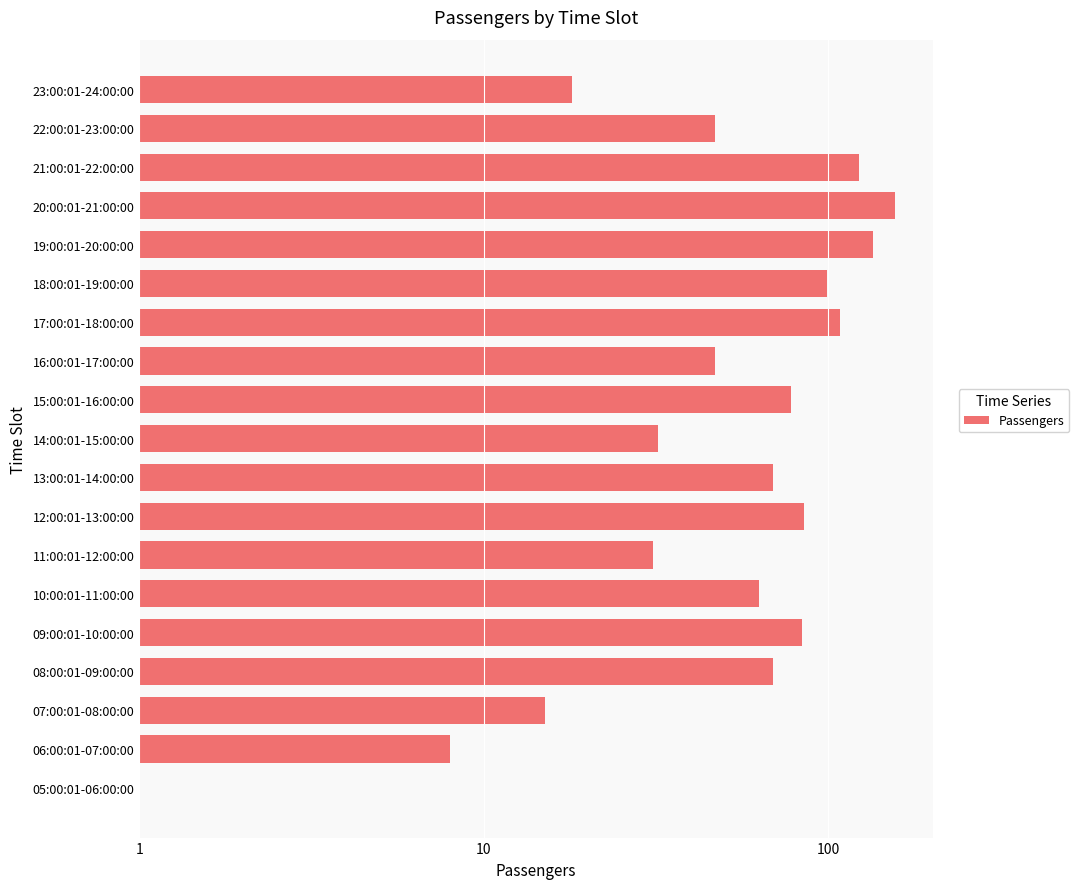

What is the maximum value shown in the chart?

156